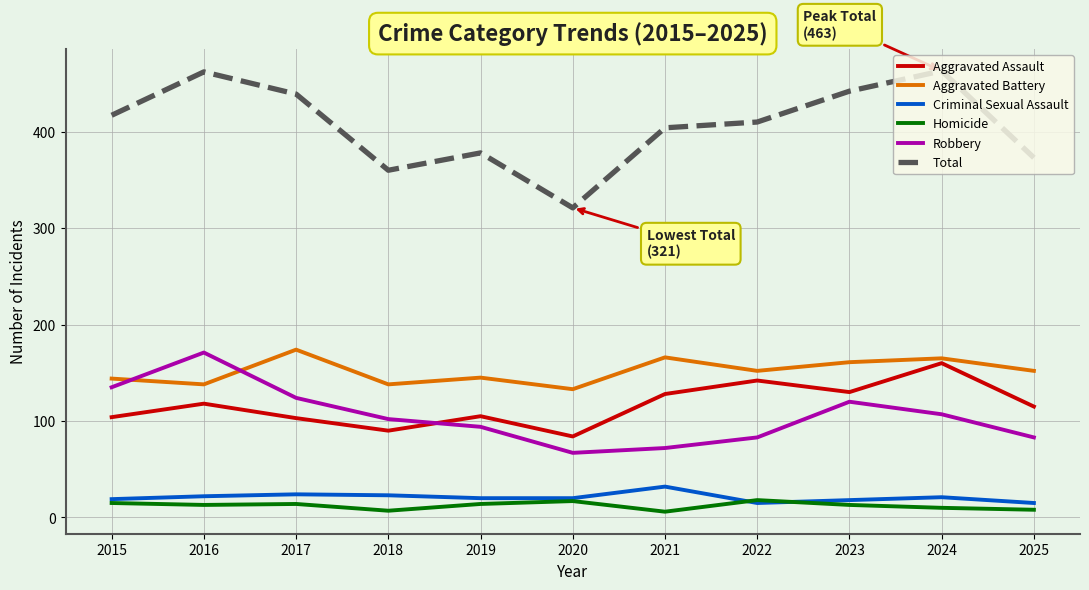

Is the value of Aggravated Assault at 2023 greater than the value of Homicide at 2021?

Yes